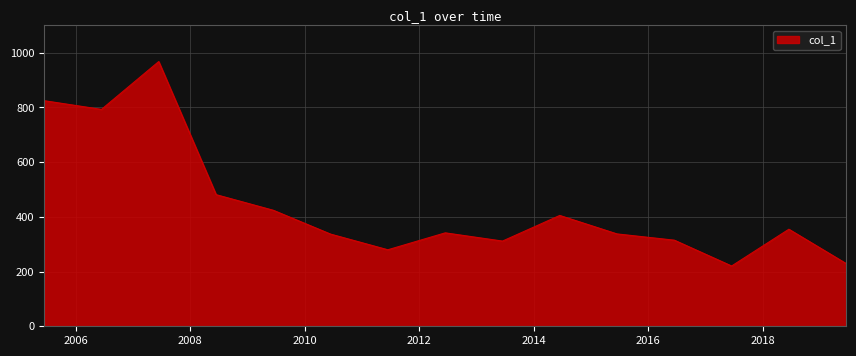

What is the difference between the maximum and minimum values?

747.5